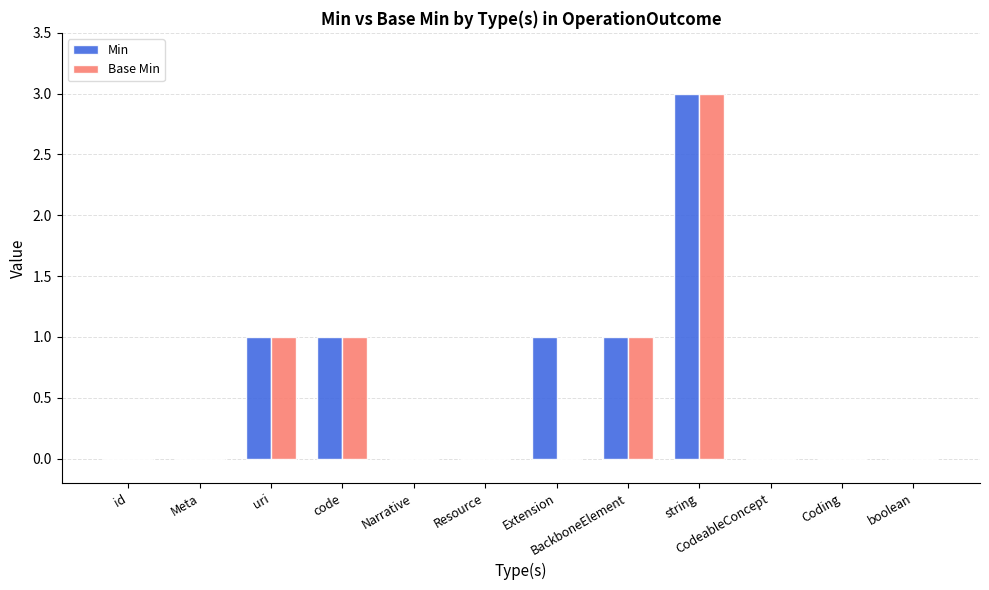

True or false: Min has a value of 1 at uri.

True